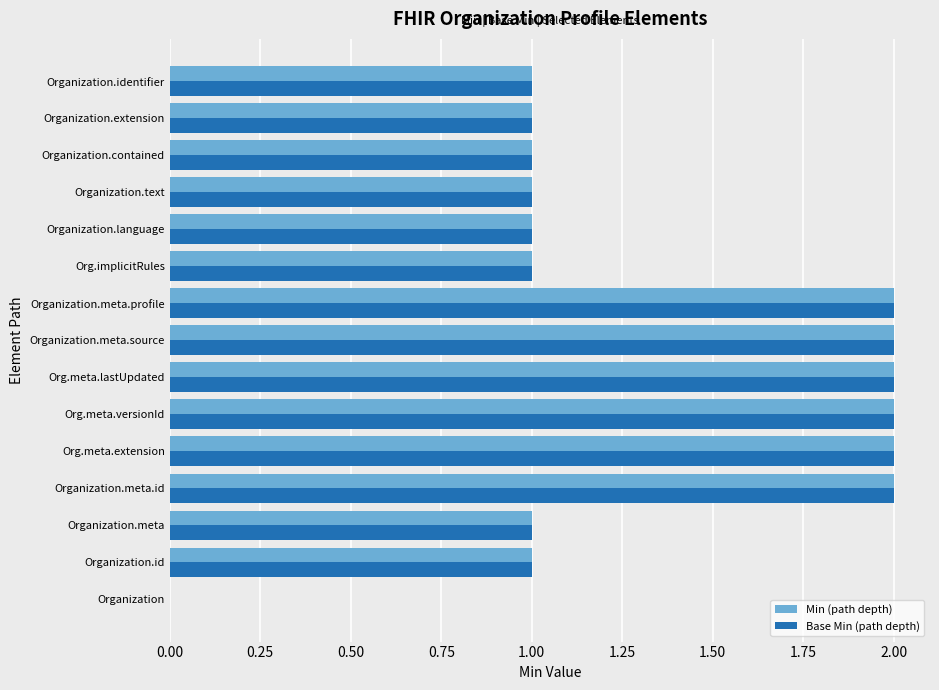

Is it true that Base Min (path depth) equals 2 at Org.meta.extension?

True